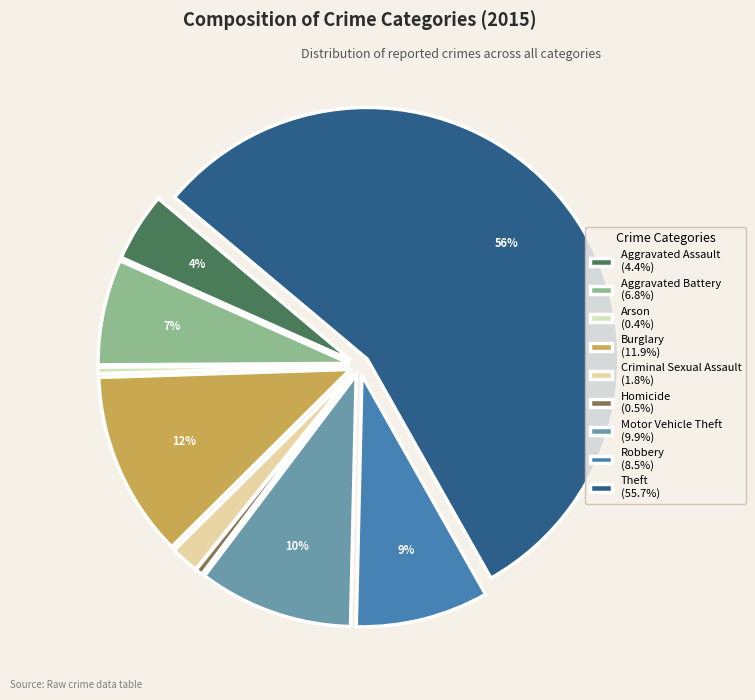

To the nearest percent, what percentage of the pie is Criminal Sexual Assault?

2%